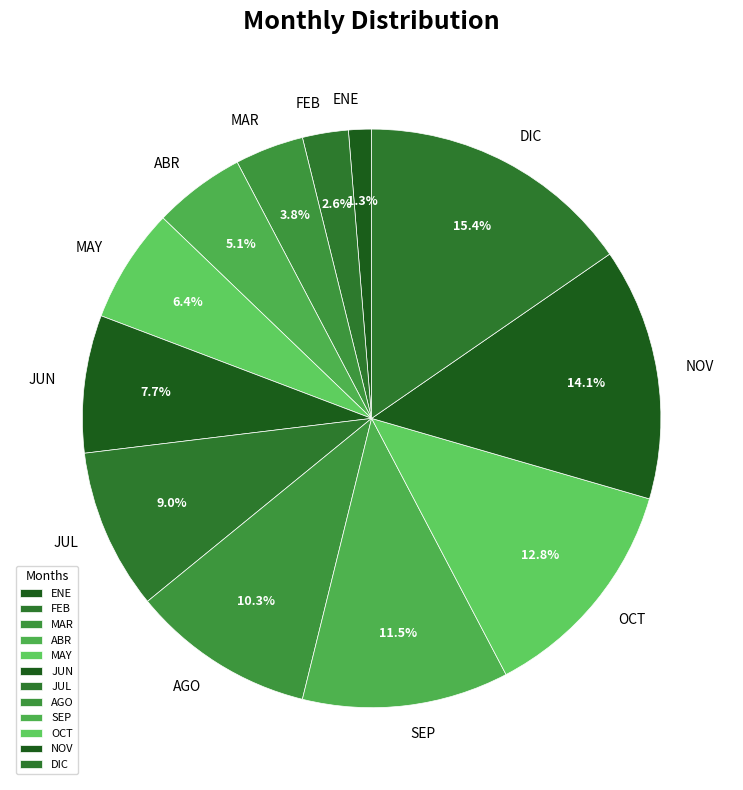

Rank the categories by value from highest to lowest.

DIC, NOV, OCT, SEP, AGO, JUL, JUN, MAY, ABR, MAR, FEB, ENE